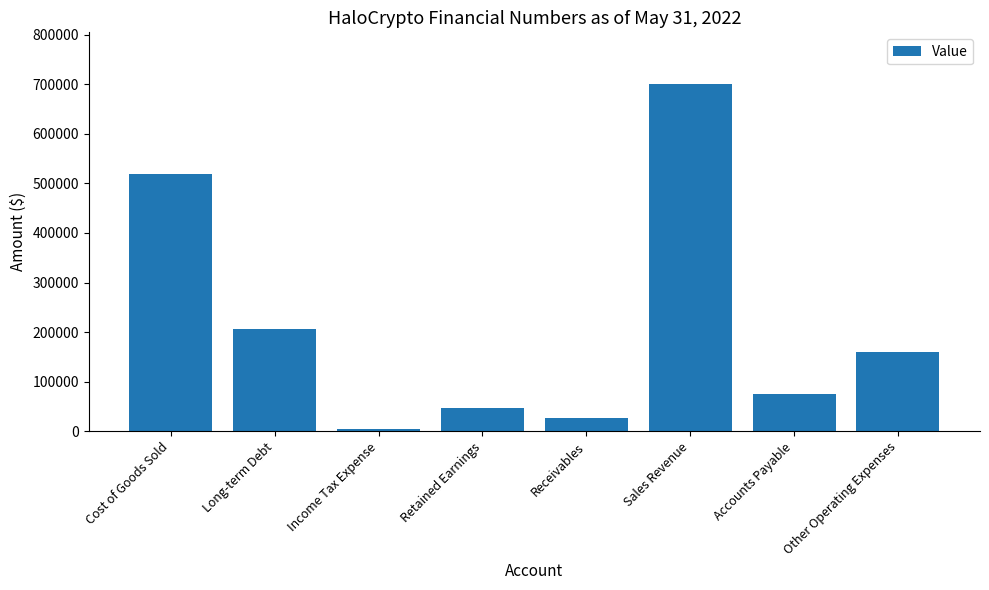

What is the ratio of the value at Receivables to the value at Retained Earnings?

0.6